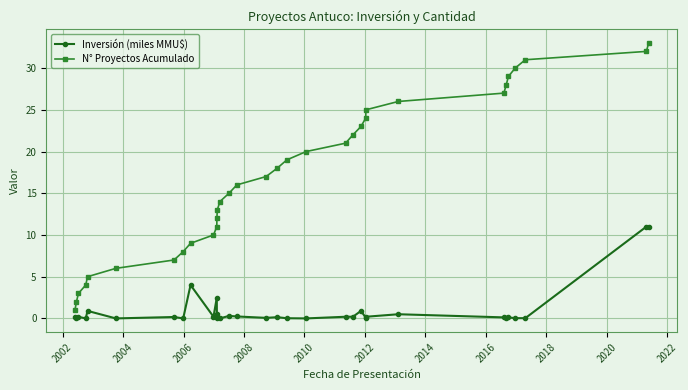

Which series has the largest total across all categories?

N° Proyectos Acumulado